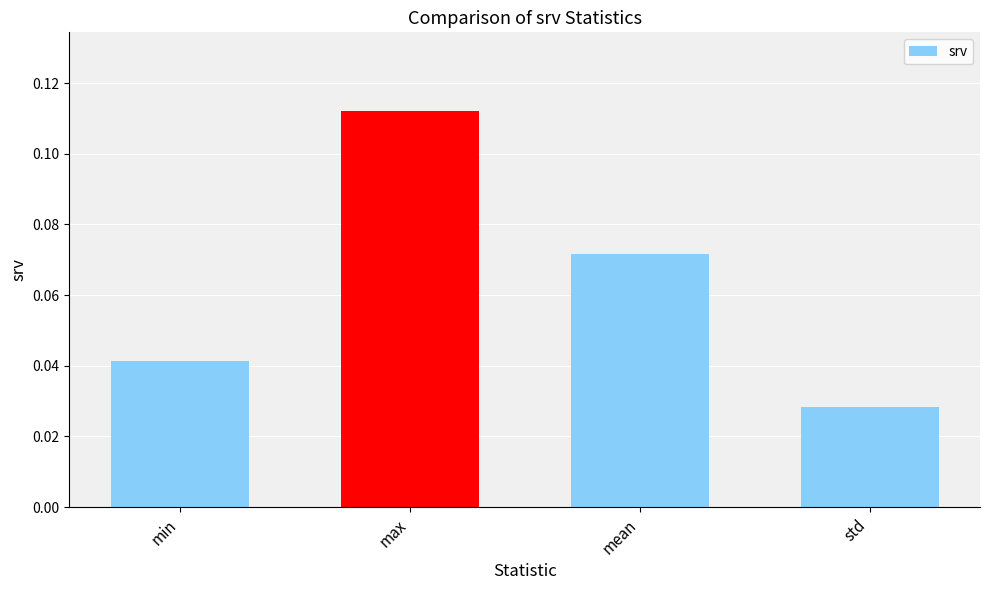

Between mean and max, which is larger?

max